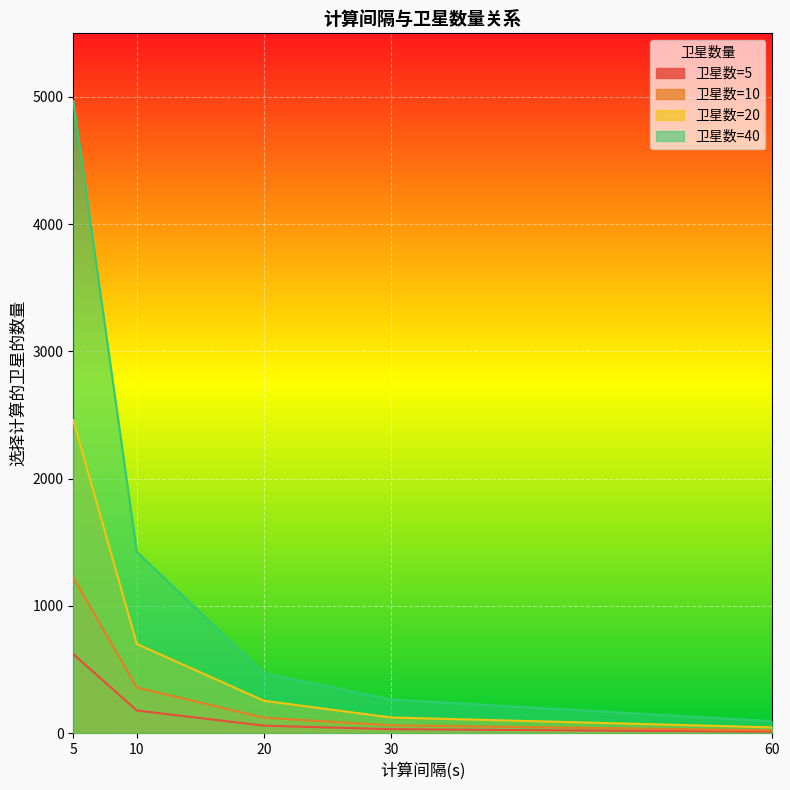

True or false: 5 and 40 intersect in this chart.

False